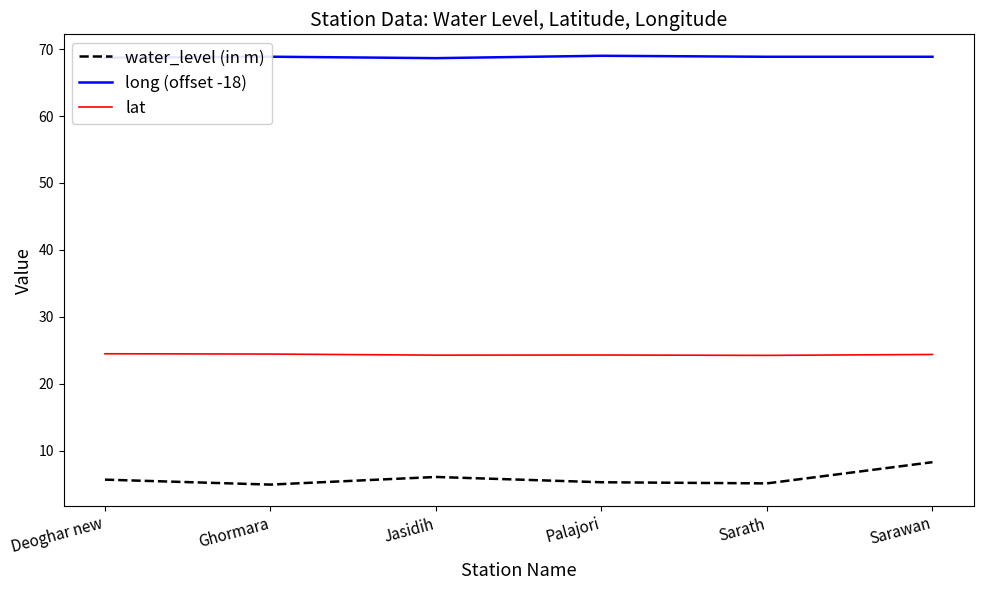

Is it true that water_level (in m) equals 1.6 at Palajori?

False